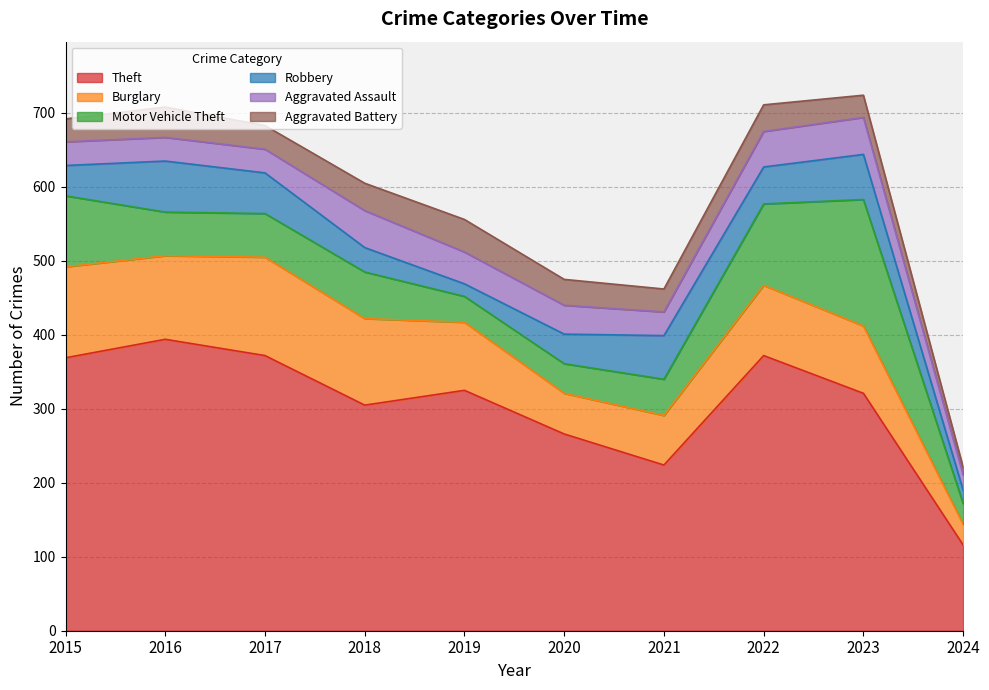

What is the difference between the Burglary values at 2021 and 2024?

39